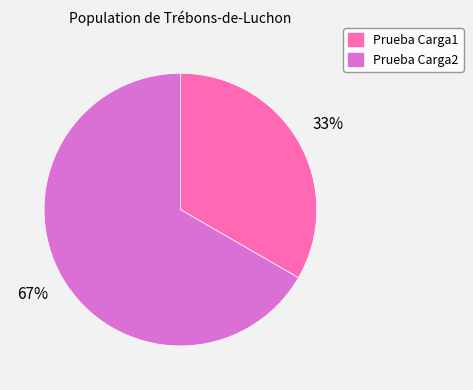

To the nearest percent, what percentage of the pie is Prueba Carga1?

33%